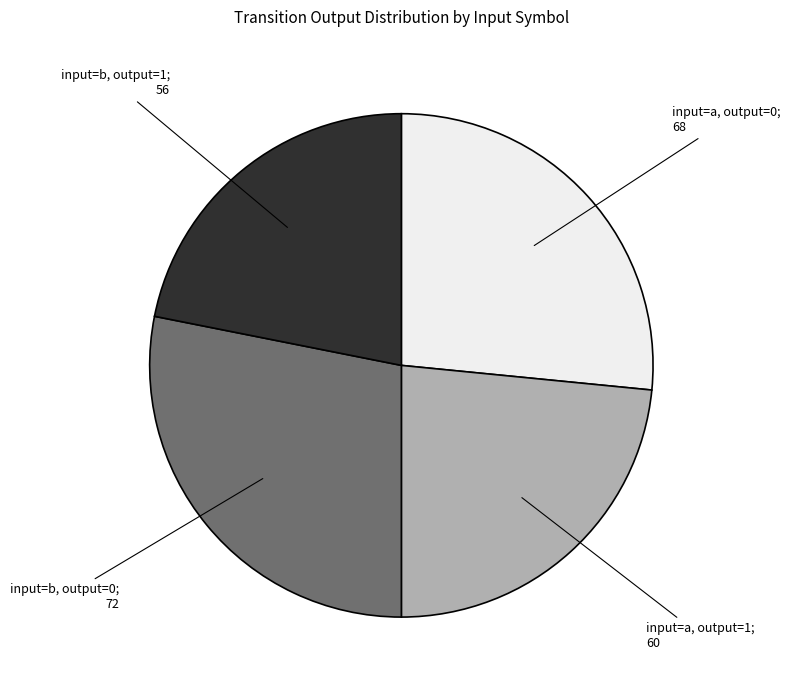

Is there any slice that represents more than half of the pie?

No